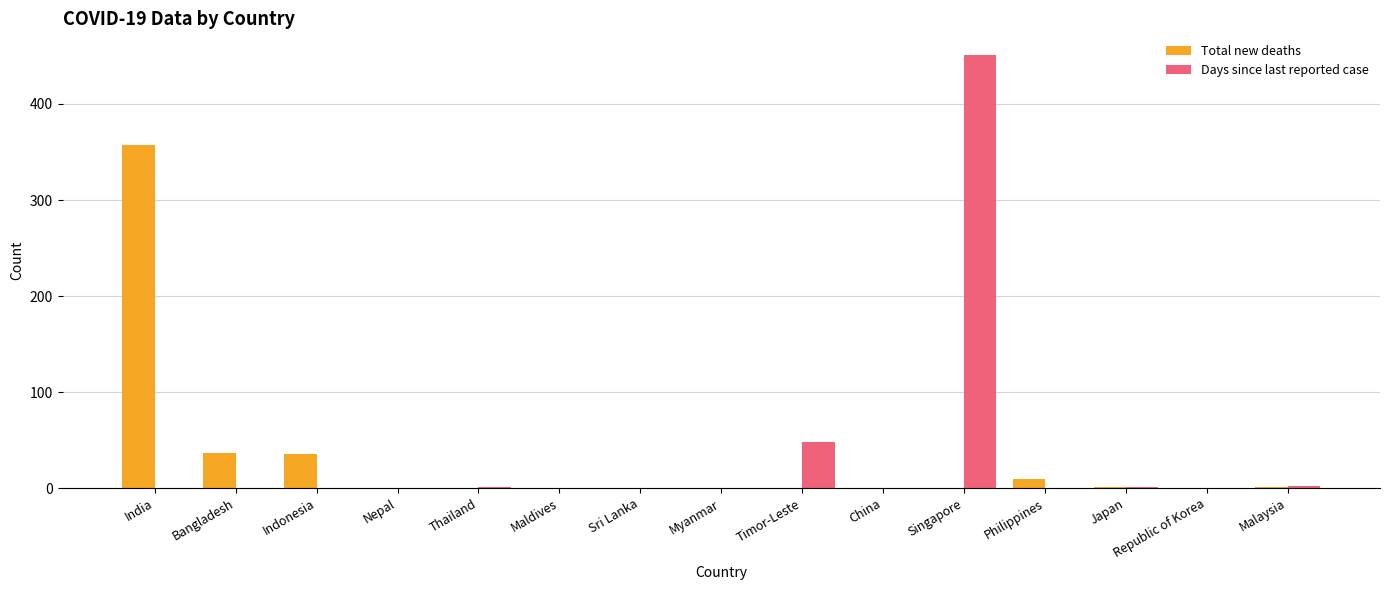

Is the value of Total new deaths at Bangladesh greater than the value of Days since last reported case at India?

Yes